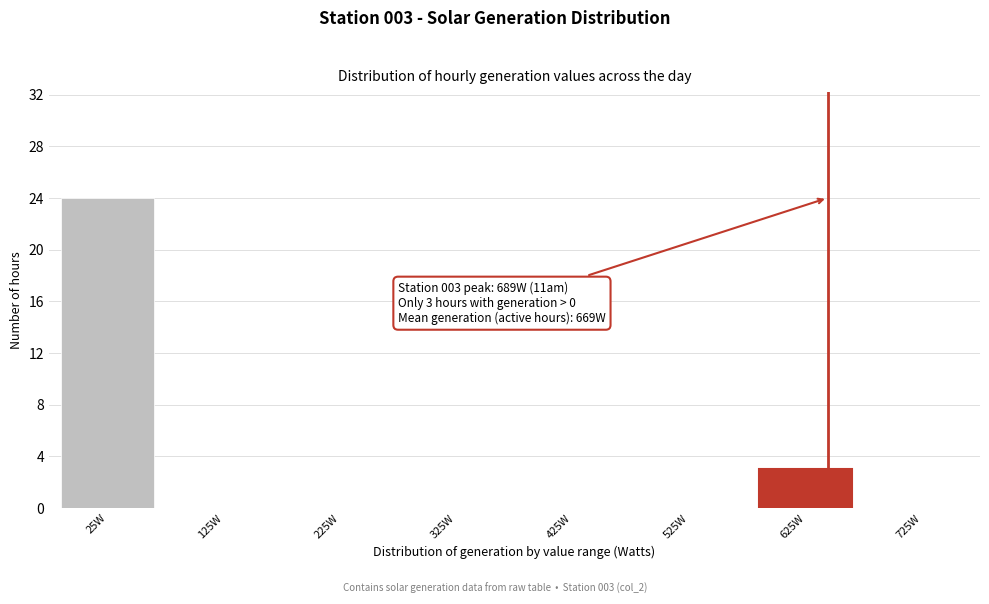

Reading right to left, transcribe all the data shown in this chart.

725W=0	625W=3	525W=0	425W=0	325W=0	225W=0	125W=0	25W=24